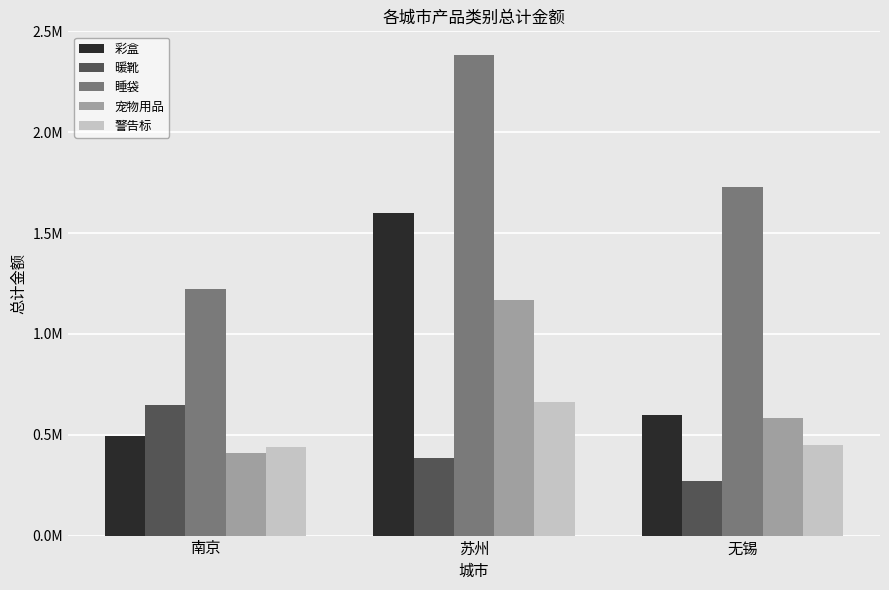

At which category is the sum across all series the highest?

苏州